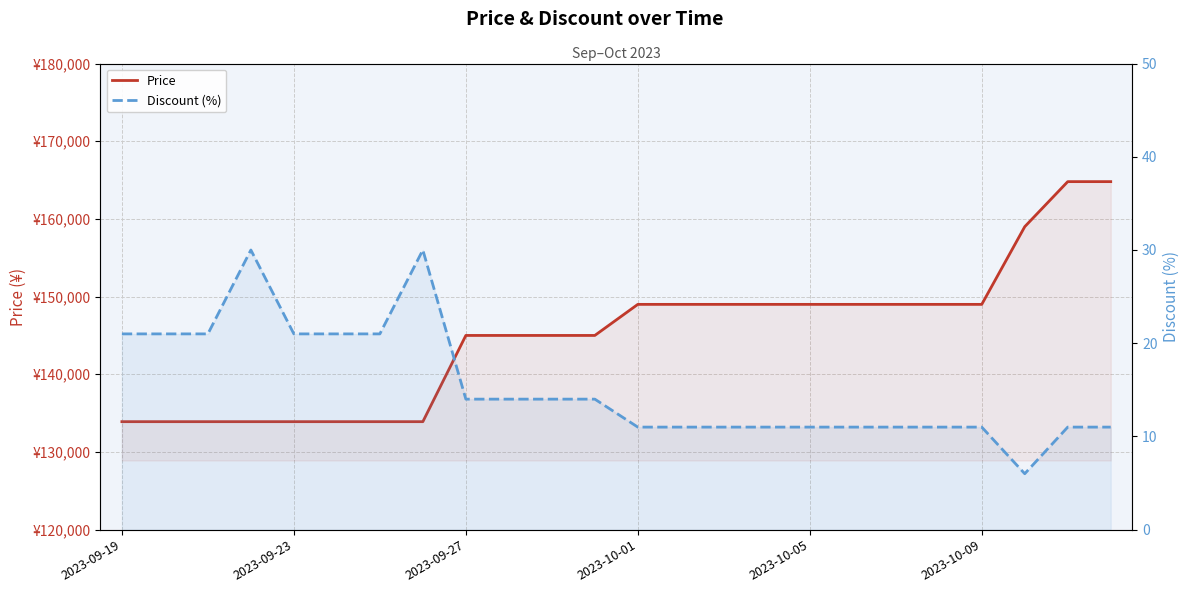

True or false: Price has more than 0 points higher than both neighbors.

False